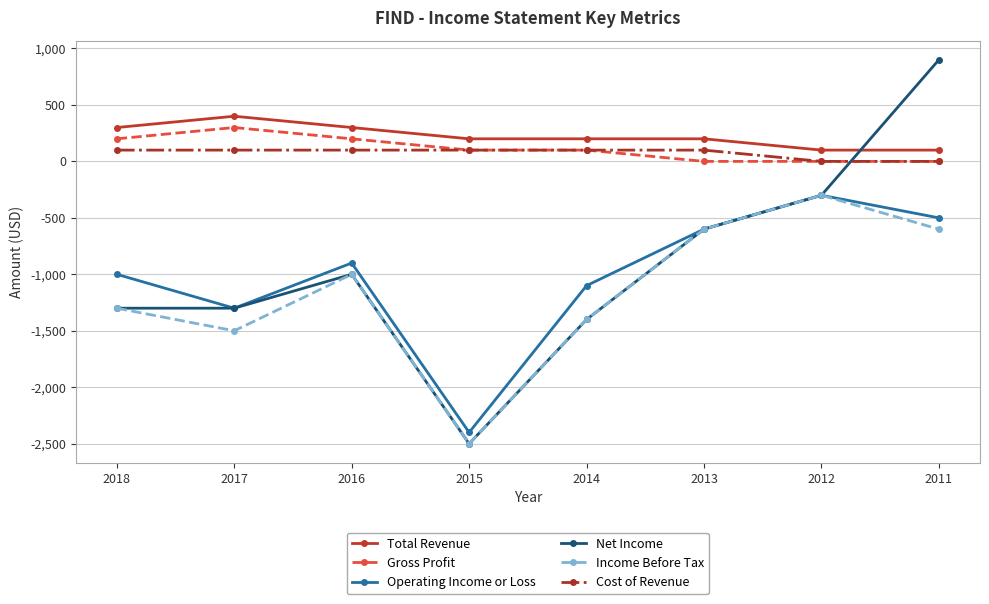

Which series changed the most between 2017 and 2015?

Net Income